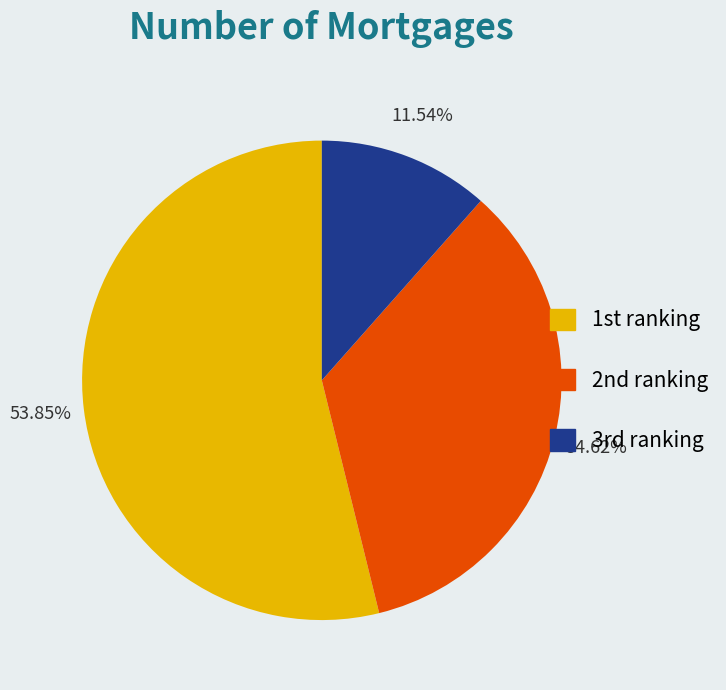

Rank the categories by value from lowest to highest.

3rd ranking, 2nd ranking, 1st ranking